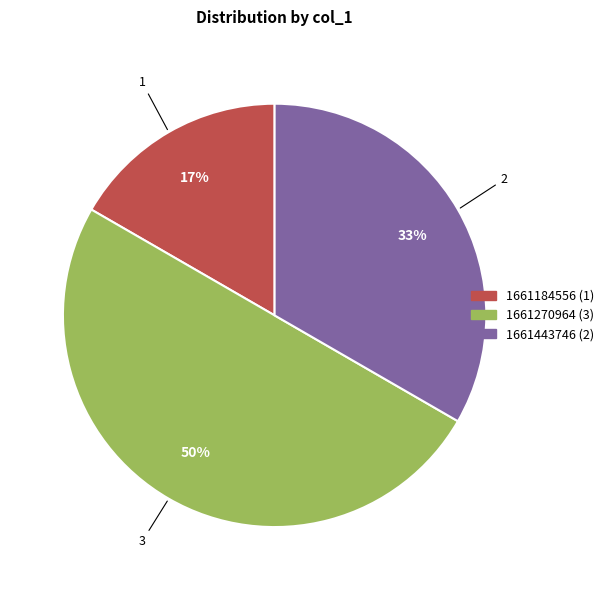

Does any single category account for the majority?

No